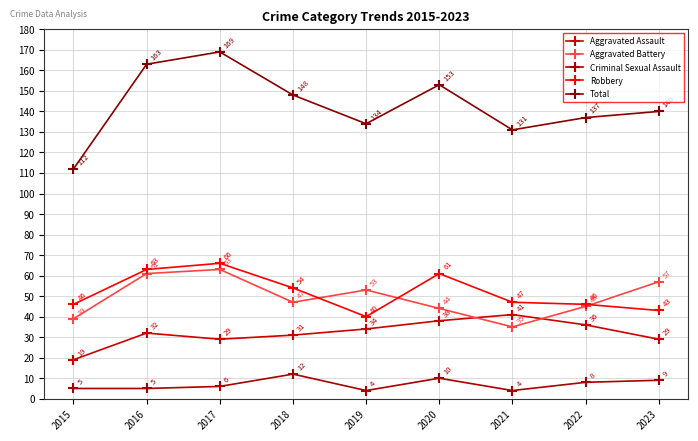

Reading left to right, transcribe all the data shown in this chart.

Aggravated Assault: 19	32	29	31	34	38	41	36	29
Aggravated Battery: 39	61	63	47	53	44	35	45	57
Criminal Sexual Assault: 5	5	6	12	4	10	4	8	9
Robbery: 46	63	66	54	40	61	47	46	43
Total: 112	163	169	148	134	153	131	137	140